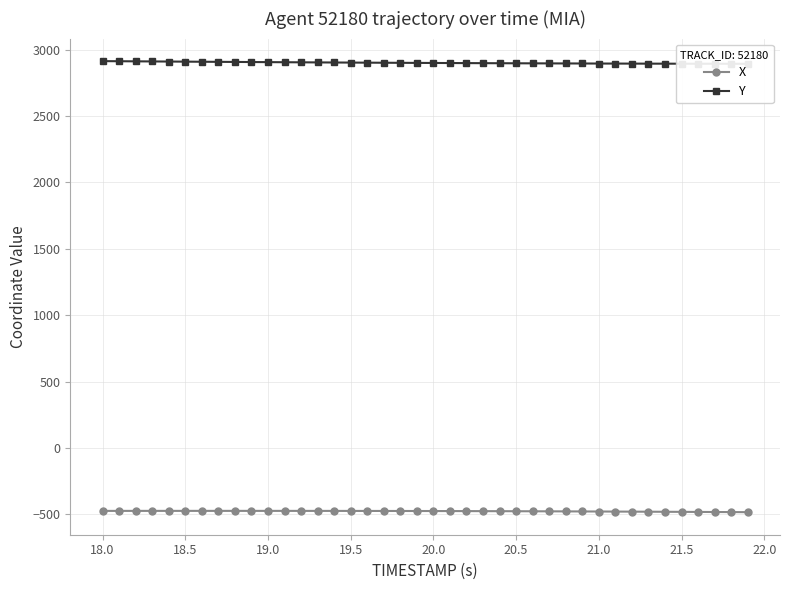

How many data points does each series have?

40